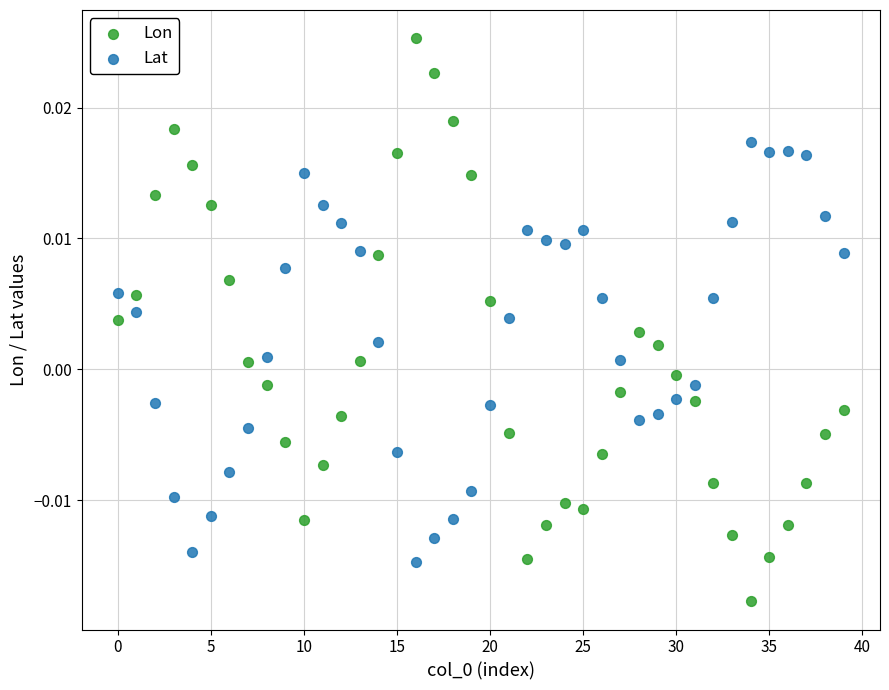

Which series has the widest spread of Y values?

Lon